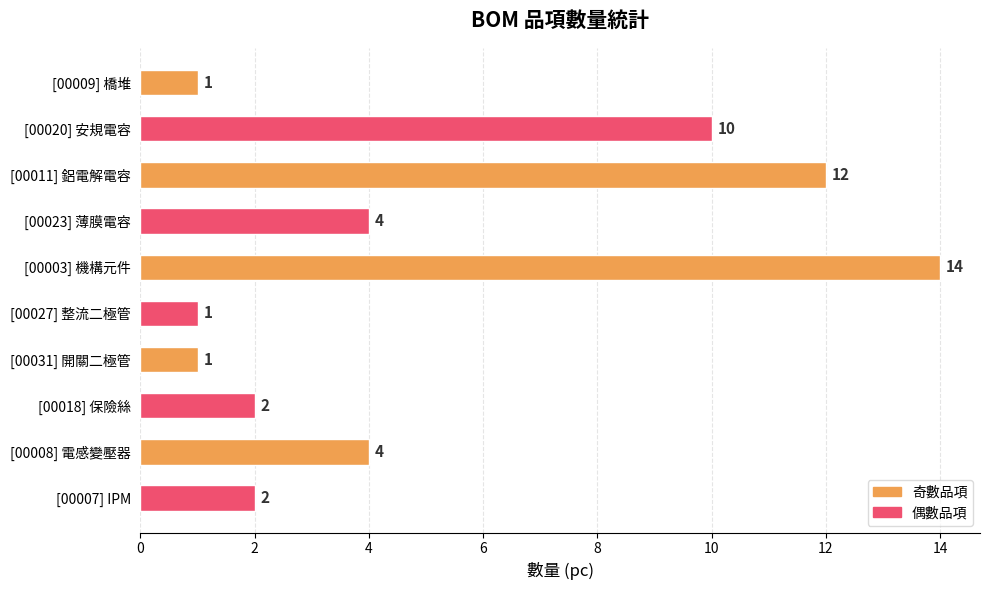

Reading bottom to top, what are all the values shown in this chart?

[00007] IPM=2	[00008] 電感變壓器=4	[00018] 保險絲=2	[00031] 開關二極管=1	[00027] 整流二極管=1	[00003] 機構元件=14	[00023] 薄膜電容=4	[00011] 鋁電解電容=12	[00020] 安規電容=10	[00009] 橋堆=1